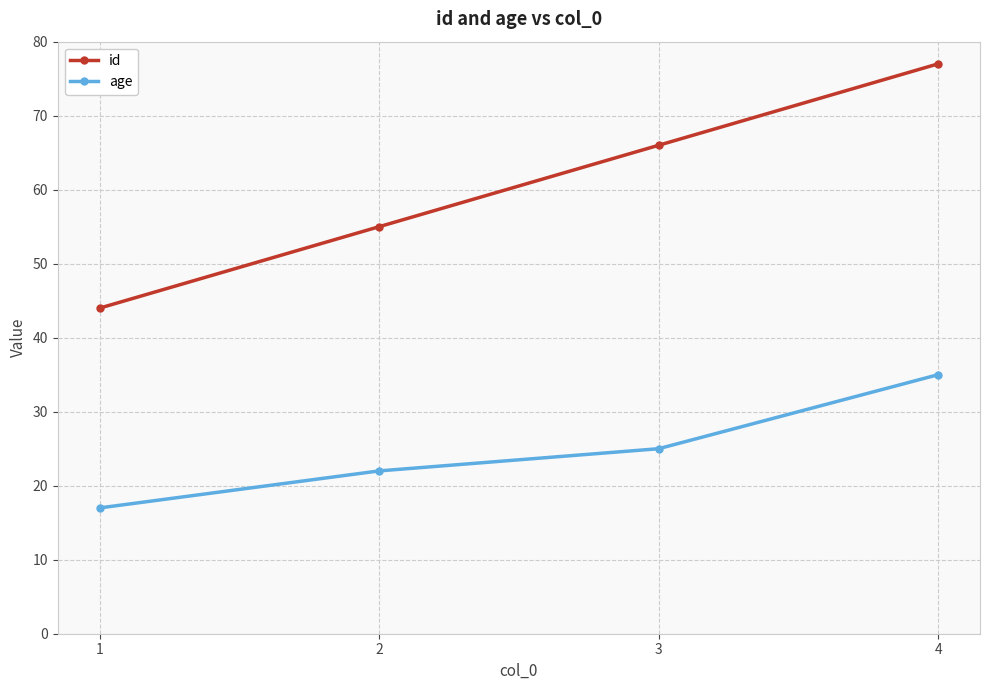

True or false: age and id intersect in this chart.

False